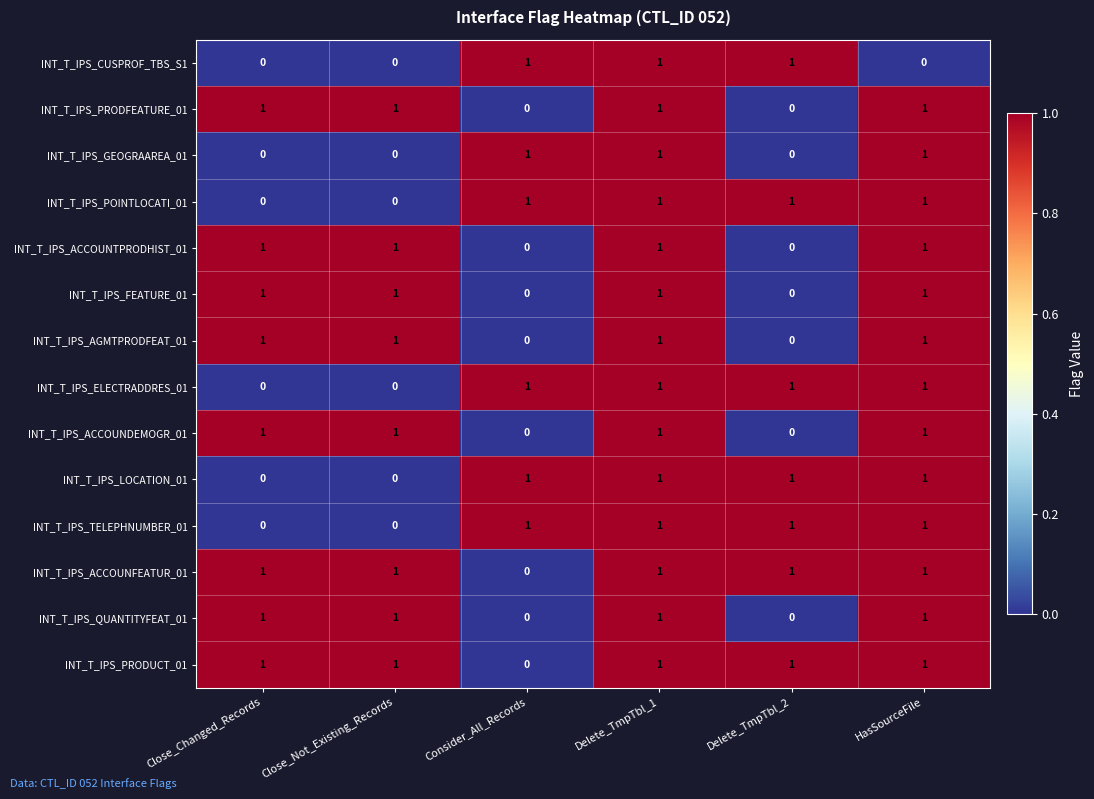

True or false: INT_T_IPS_ELECTRADDRES_01 has a value of 0 at Consider_All_Records.

False